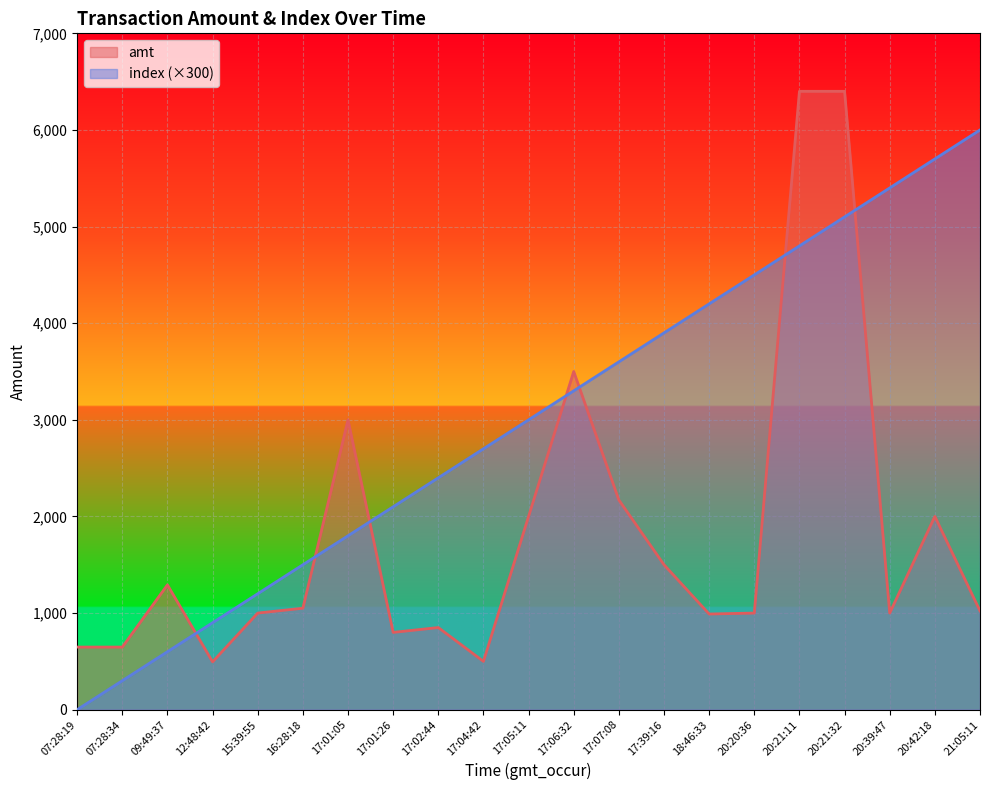

True or false: index has more than 2 interior local peaks.

False